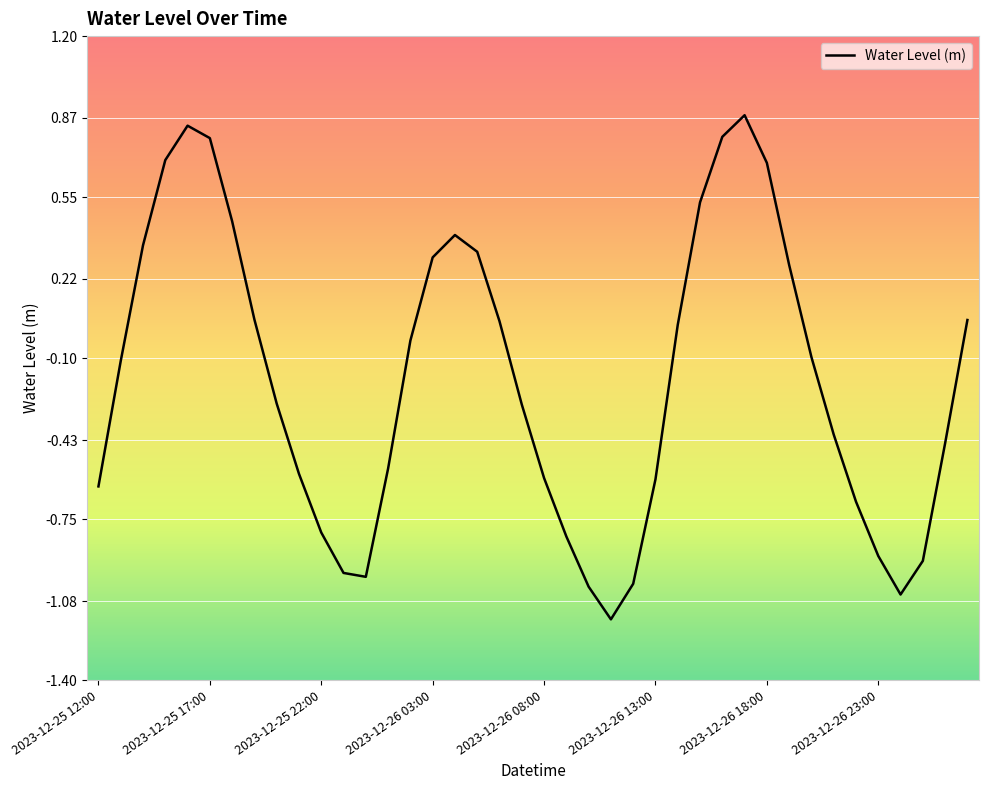

What is the maximum value shown in the chart?

0.9